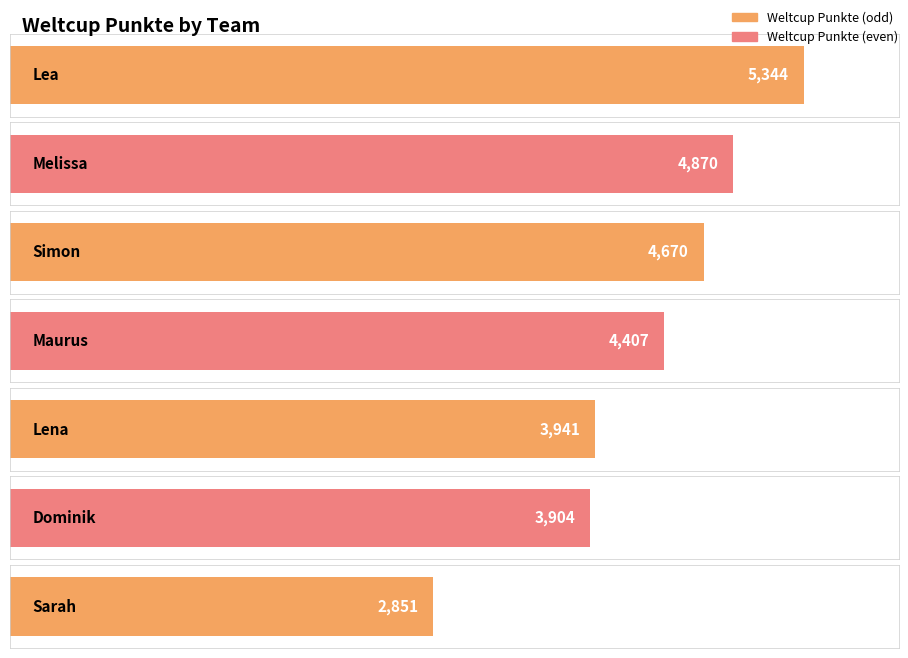

Reading left to right, transcribe all the data shown in this chart.

5344	4870	4670	4407	3941	3904	2851